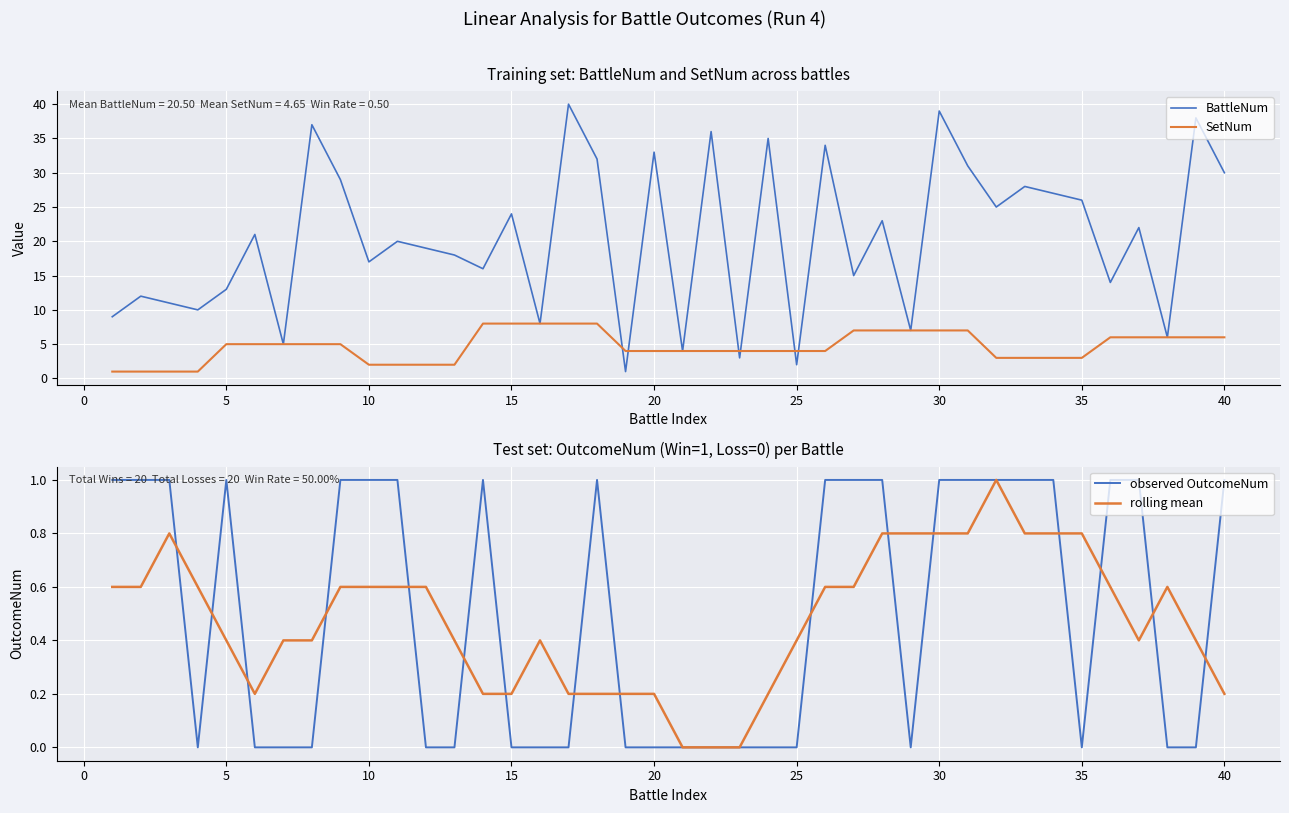

True or false: BattleNum has more than 1 interior local peaks.

True